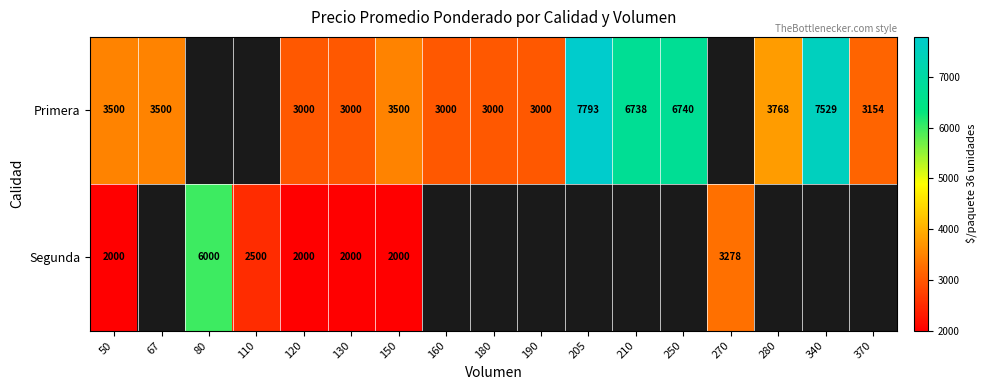

At which category does the chart reach its peak across all series?

205